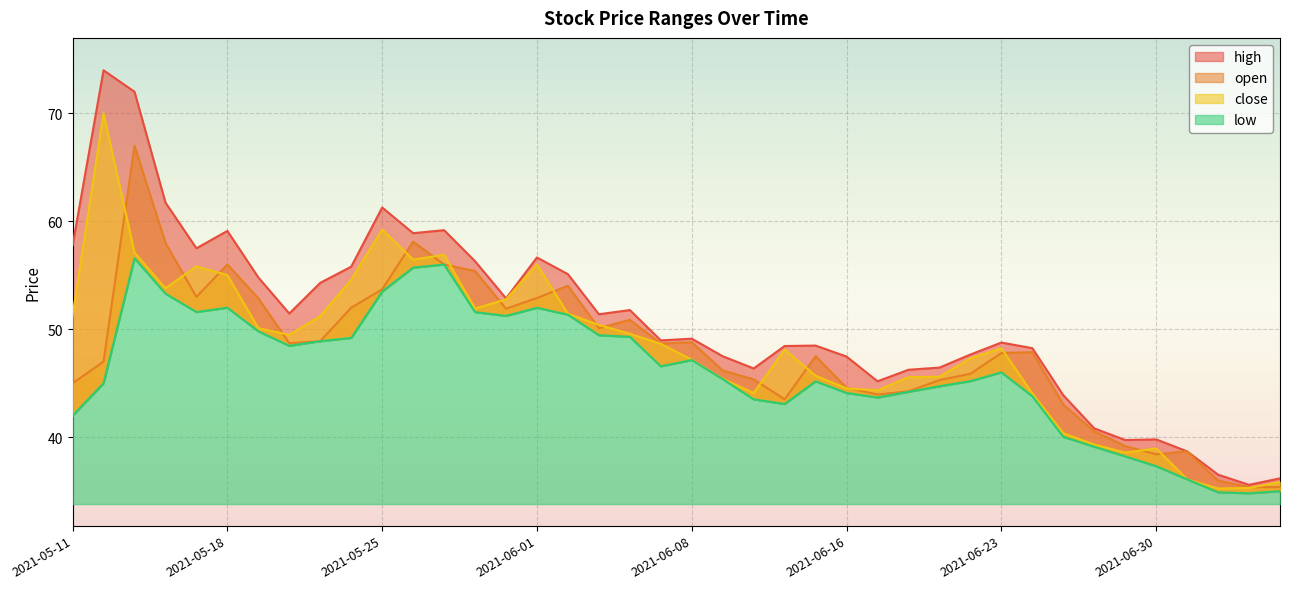

Is it true that low equals 11.4 at 2021-07-06?

False